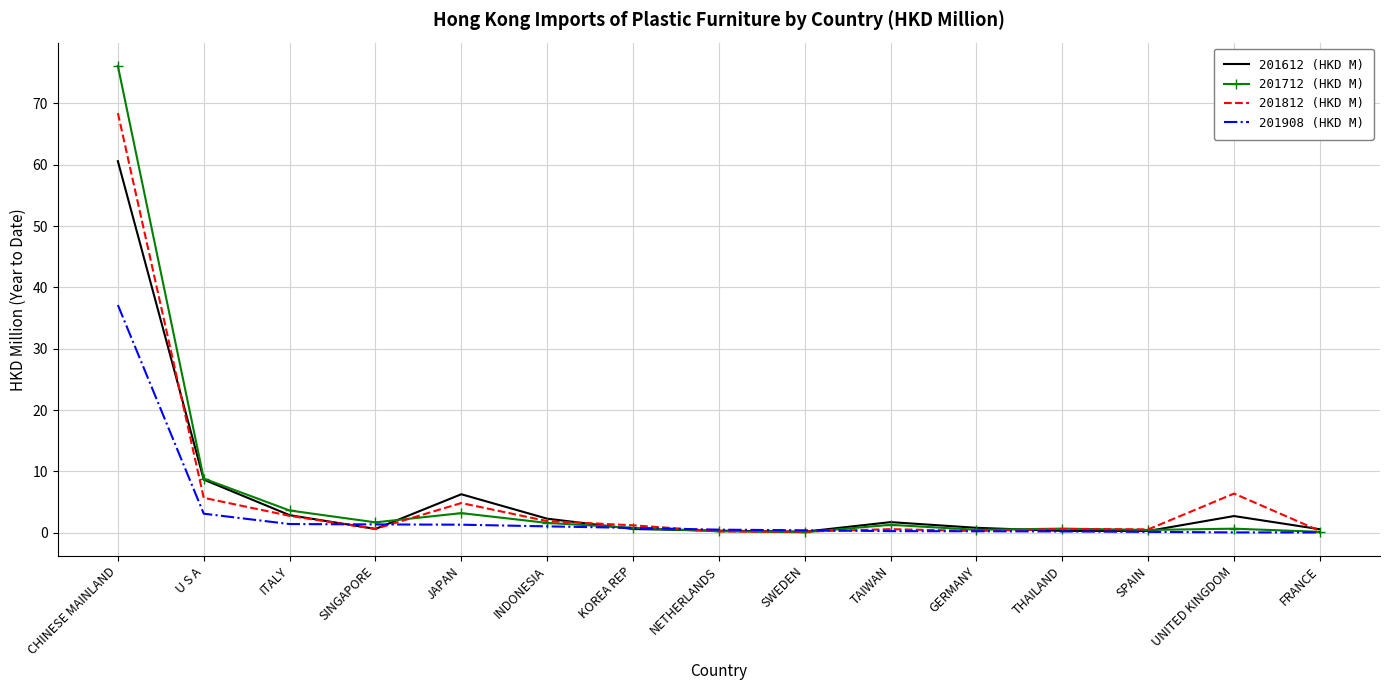

The value of 201812 (HKD M) at UNITED KINGDOM is 6.4. True or false?

True